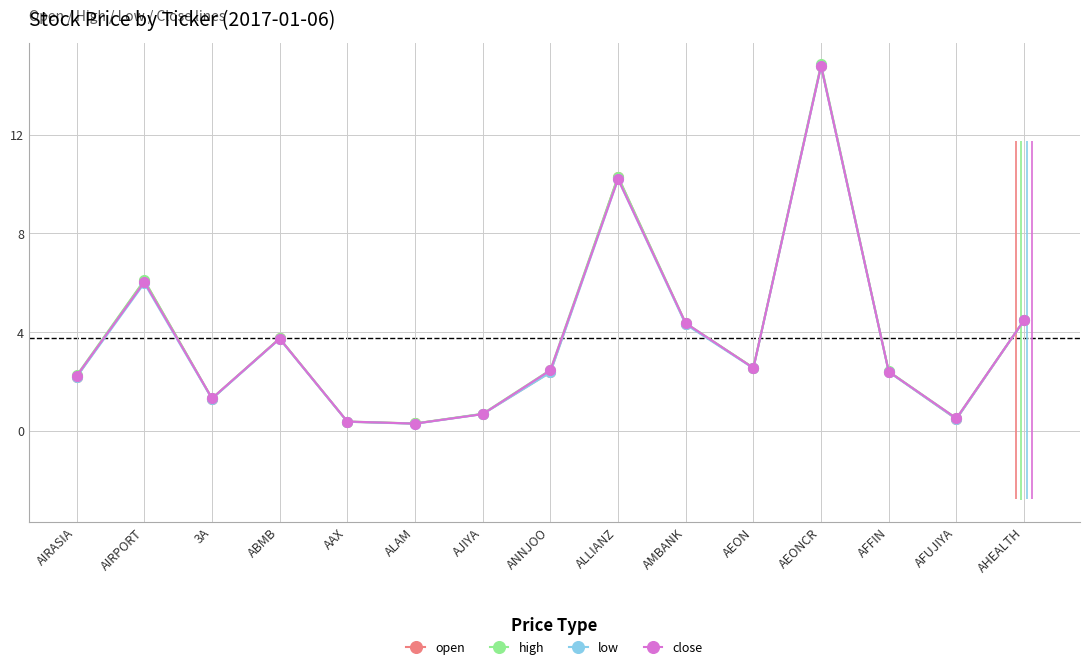

Rank the categories by open value from highest to lowest.

AEONCR, ALLIANZ, AIRPORT, AHEALTH, AMBANK, ABMB, AEON, AFFIN, ANNJOO, AIRASIA, 3A, AJIYA, AFUJIYA, AAX, ALAM